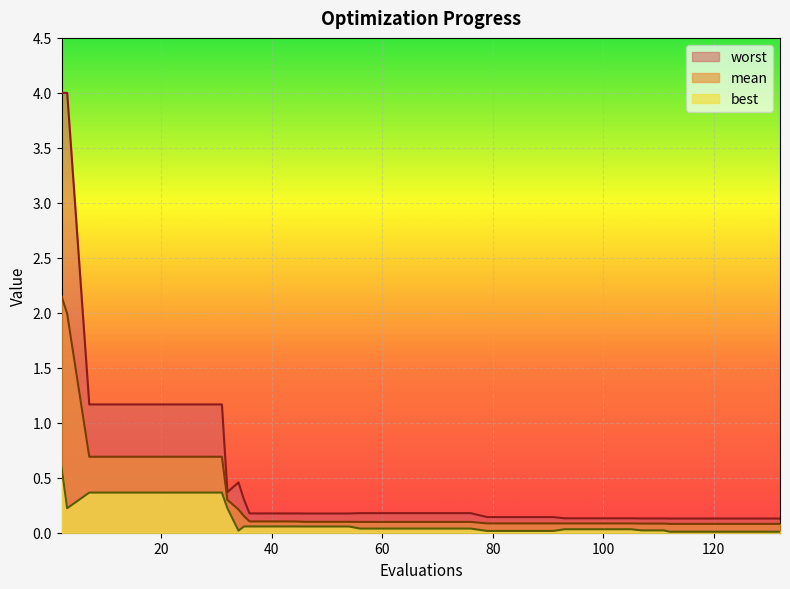

Which has a higher value, 124 or 111?

111